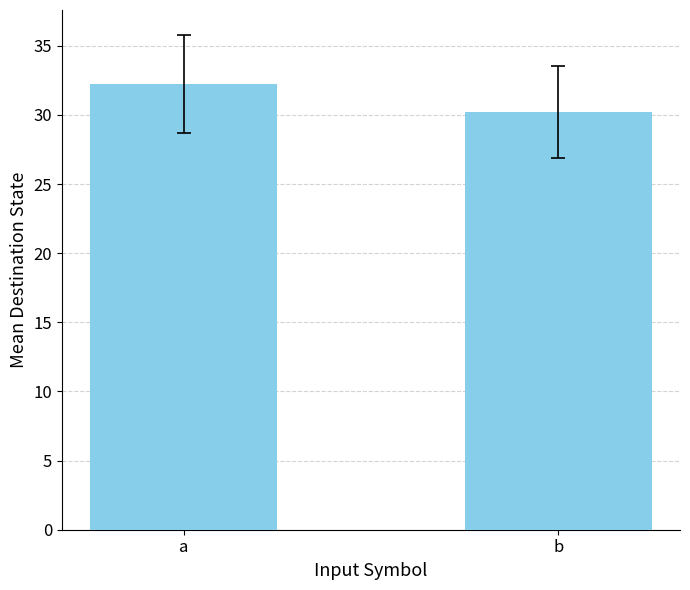

Read the value at b.

30.2